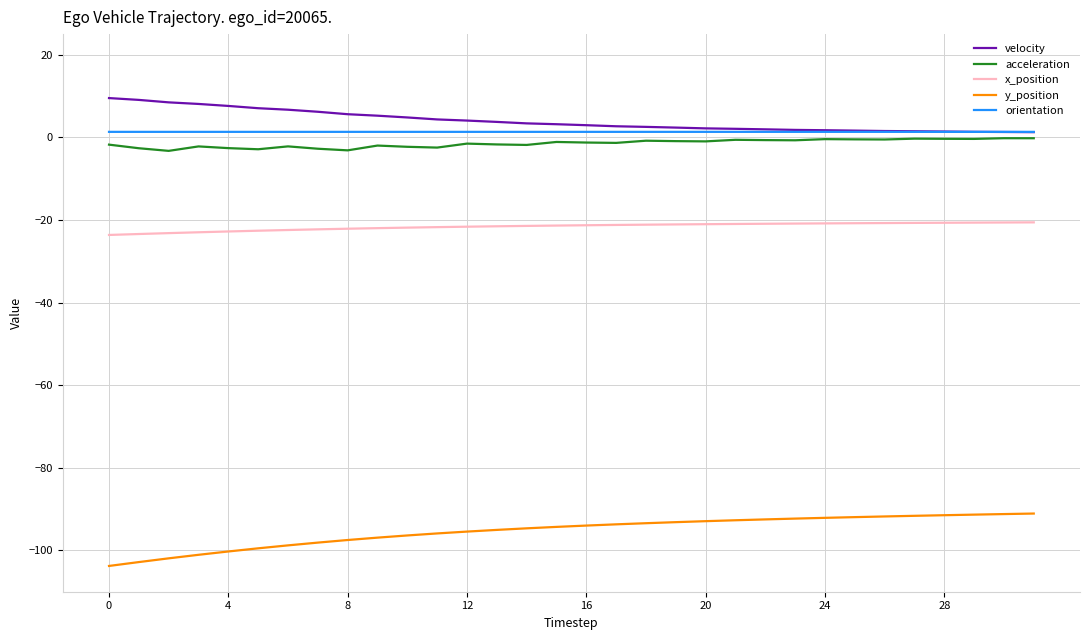

What is the greatest value displayed?

9.5